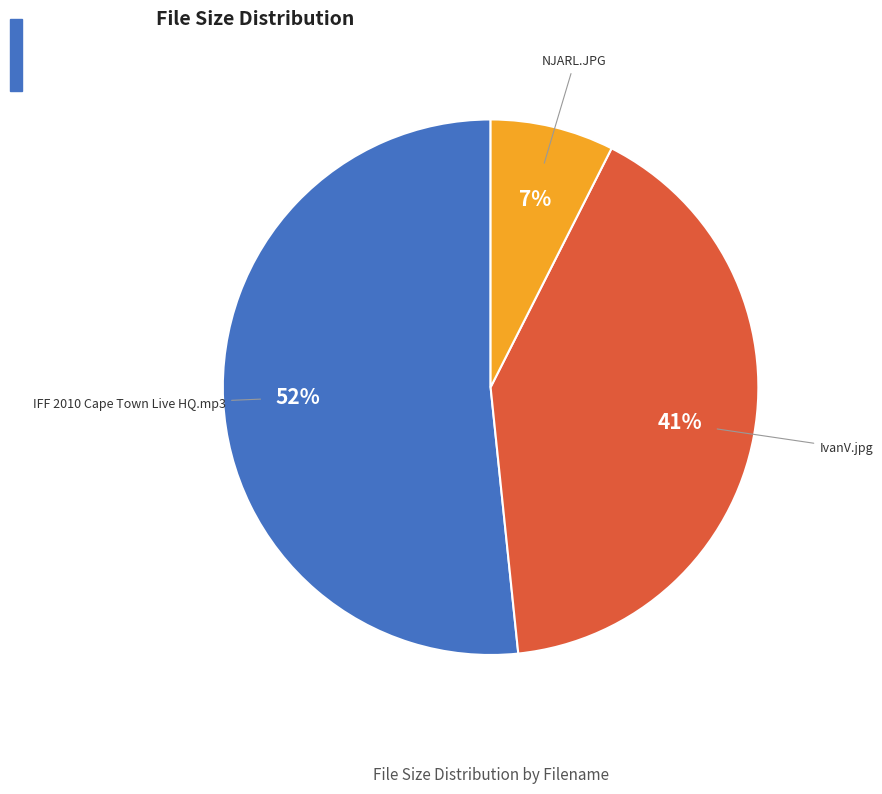

Which category has the smallest portion of the pie?

NJARL.JPG